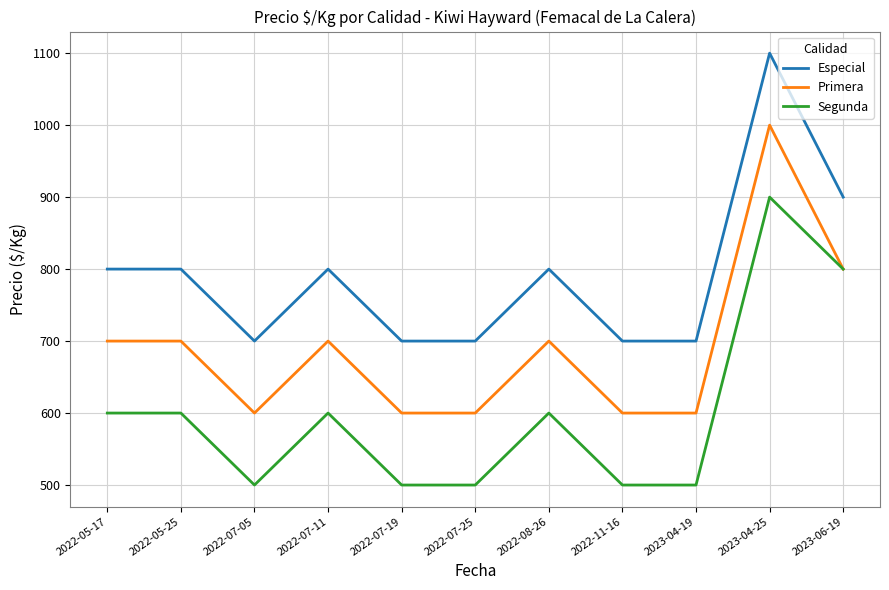

Rank the series by their maximum value, from lowest to highest.

Segunda, Primera, Especial